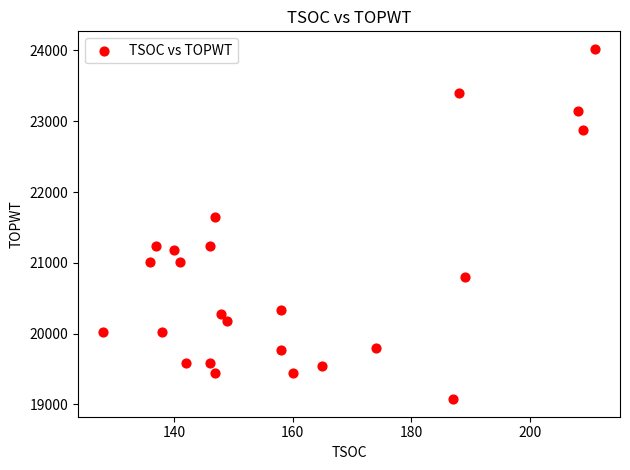

What is the range of X values (max minus min)?

83